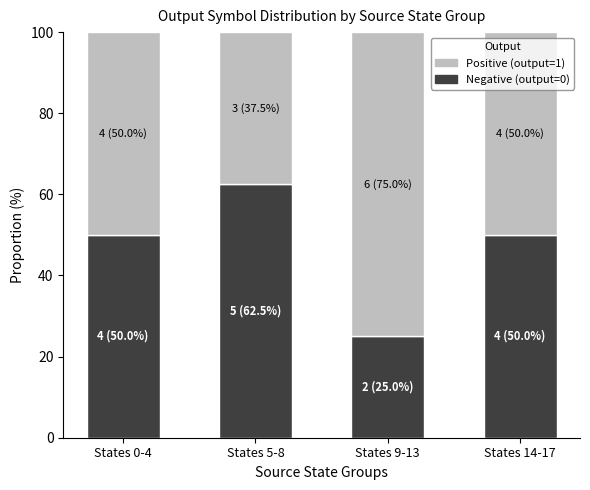

Reading left to right, list the values for the Negative (output=0) series.

States 0-4=50.0	States 5-8=62.5	States 9-13=25.0	States 14-17=50.0